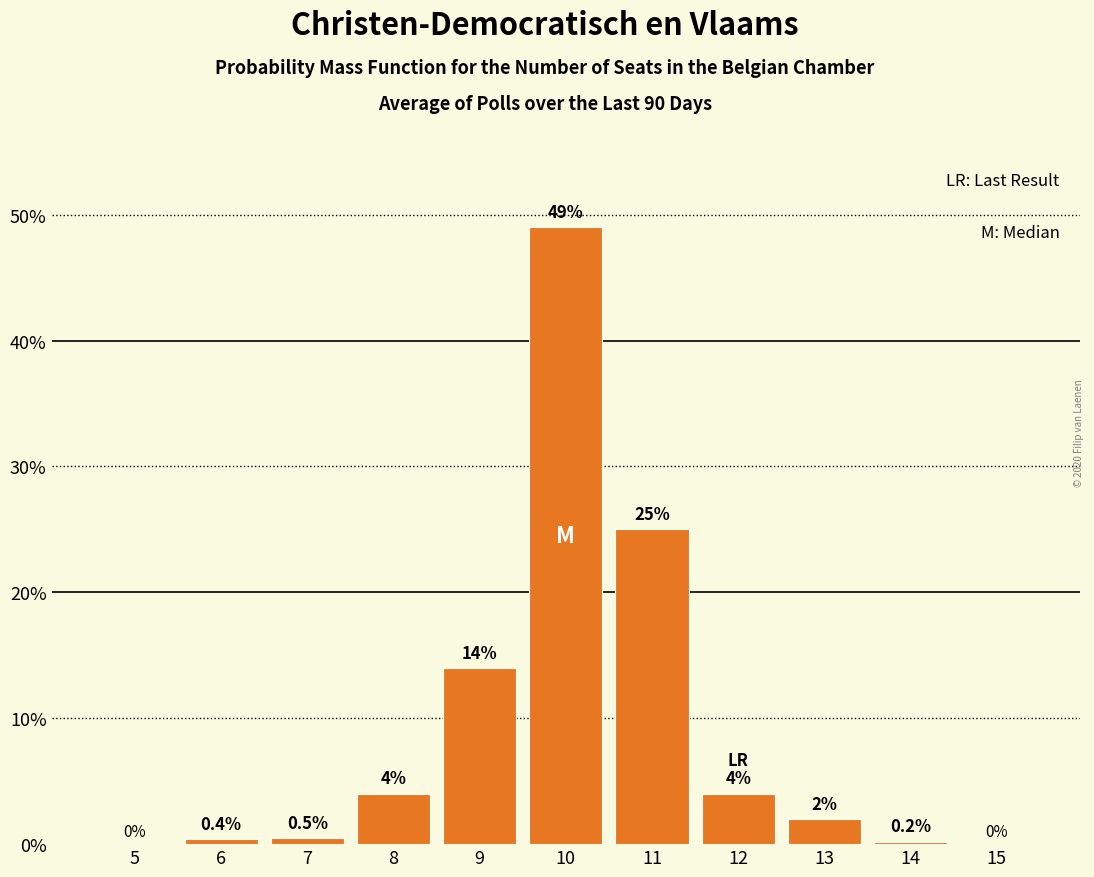

Reading left to right, what are all the values shown in this chart?

5=0.0	6=0.4	7=0.5	8=4.0	9=14.0	10=49.0	11=25.0	12=4.0	13=2.0	14=0.2	15=0.0